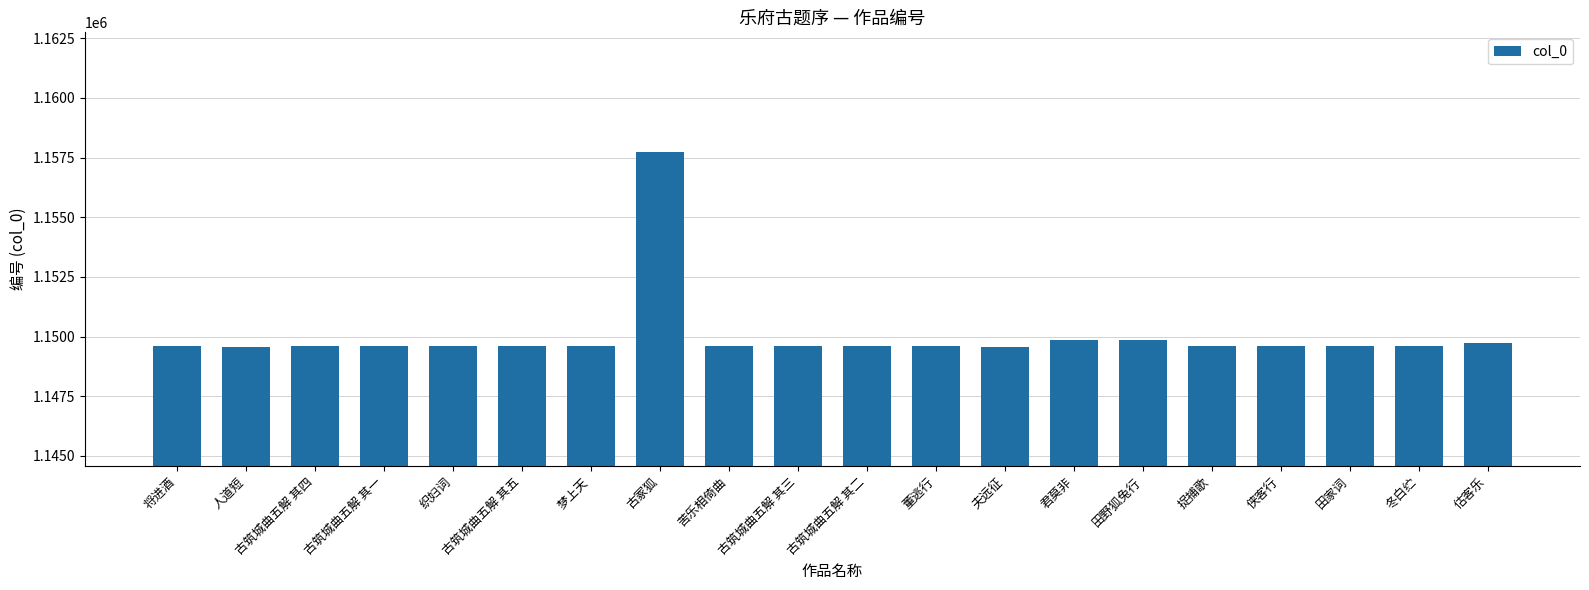

What position from the right is 田家词?

3